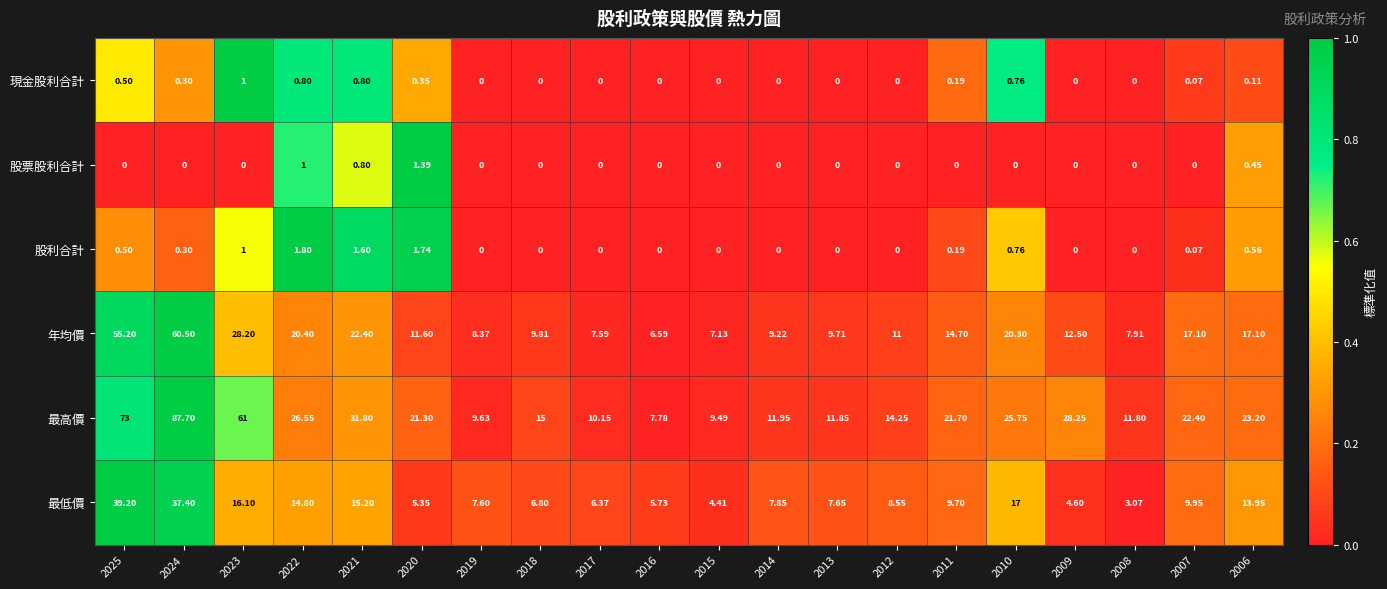

How many data points does each series have?

20